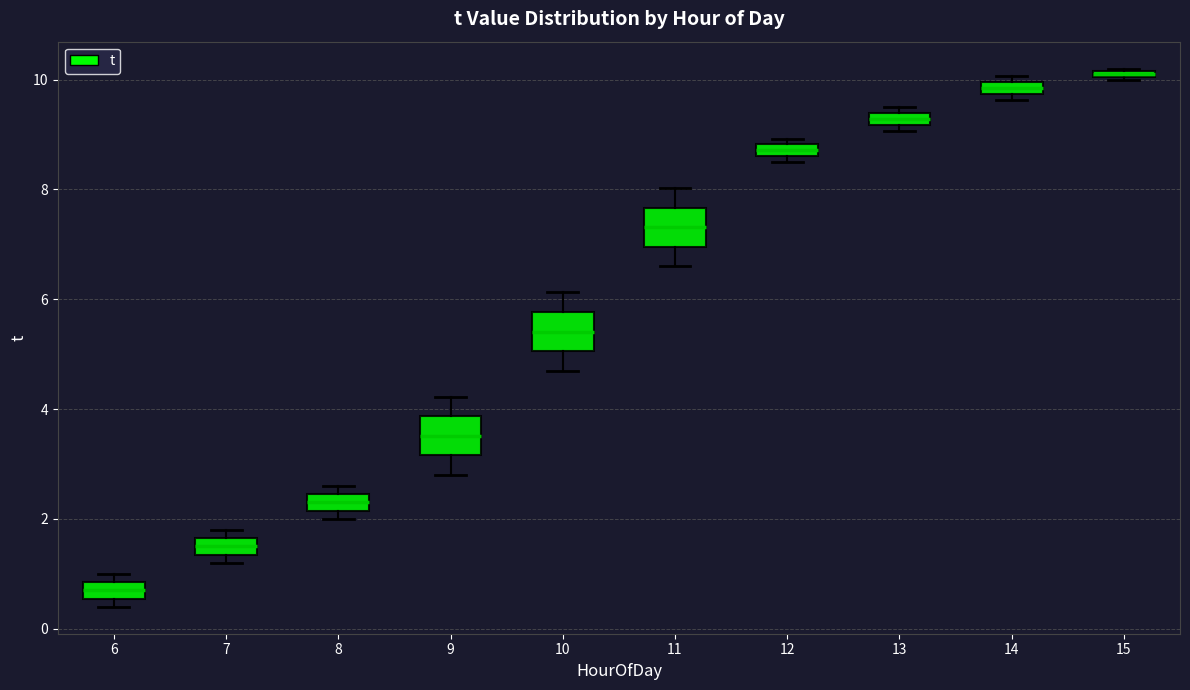

Where does the upper whisker of the box at x = 11 end on the y-axis? The values are not printed on the chart, so give them approximately, as read against the axis.

8.0